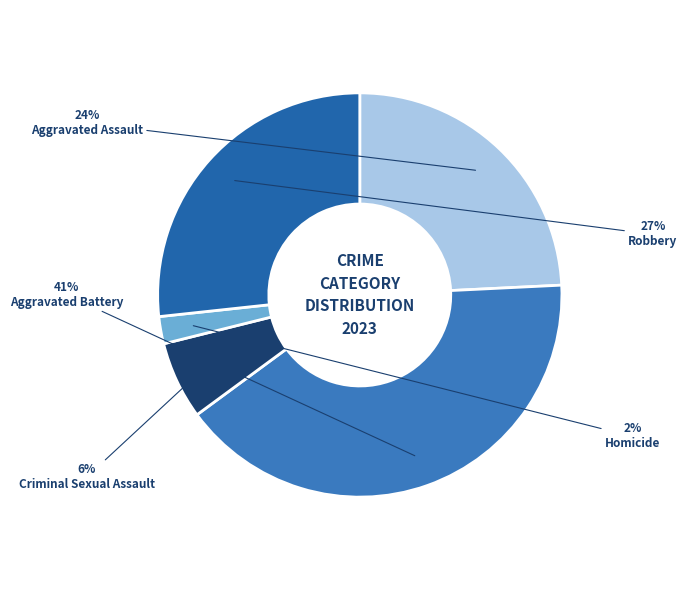

What percentage is the Robbery slice, to the nearest percent?

27%